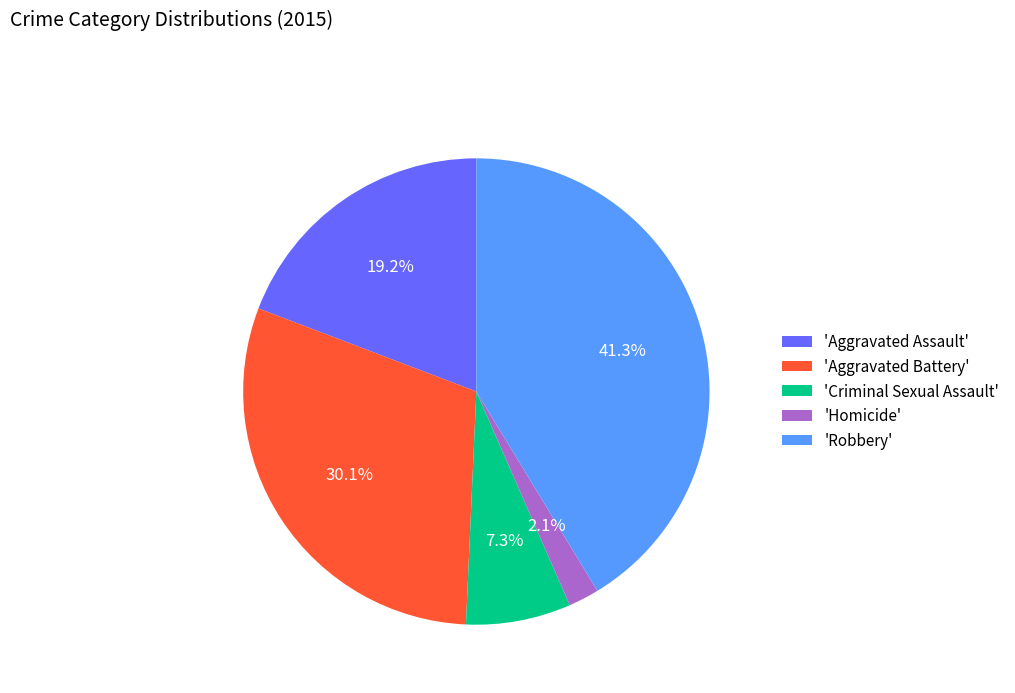

Is there a majority slice in this chart?

No